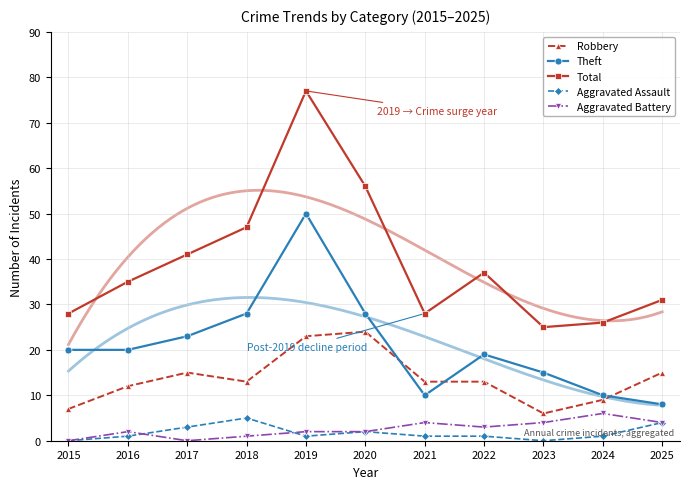

Between 2021 and 2017, which is larger?

2017